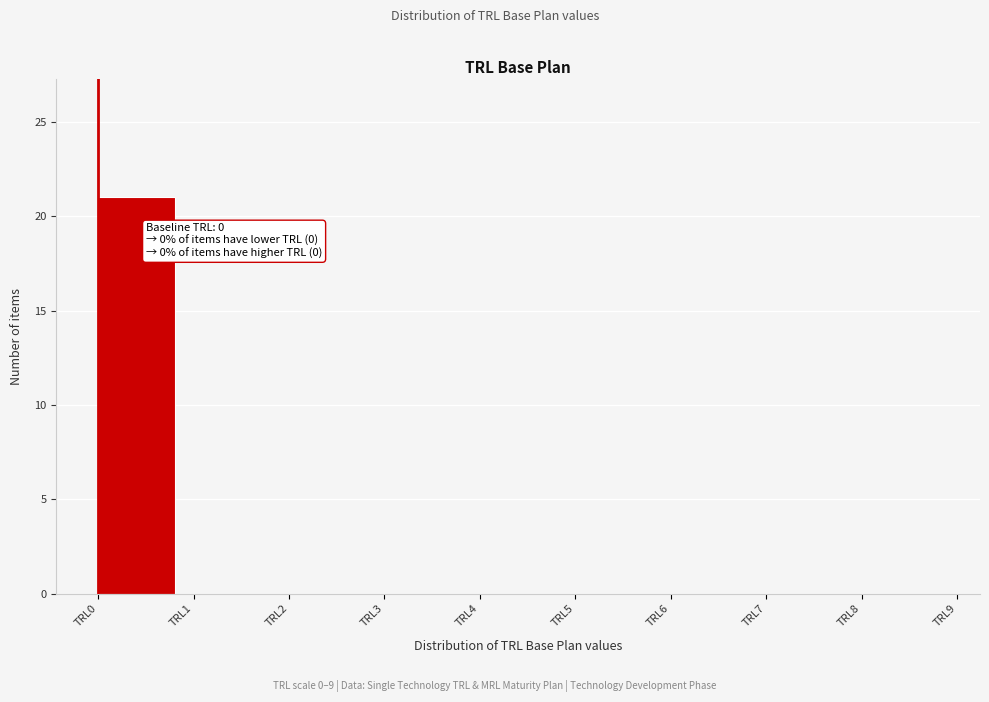

Over which range of the x-axis is the bar tallest?

0 to 1